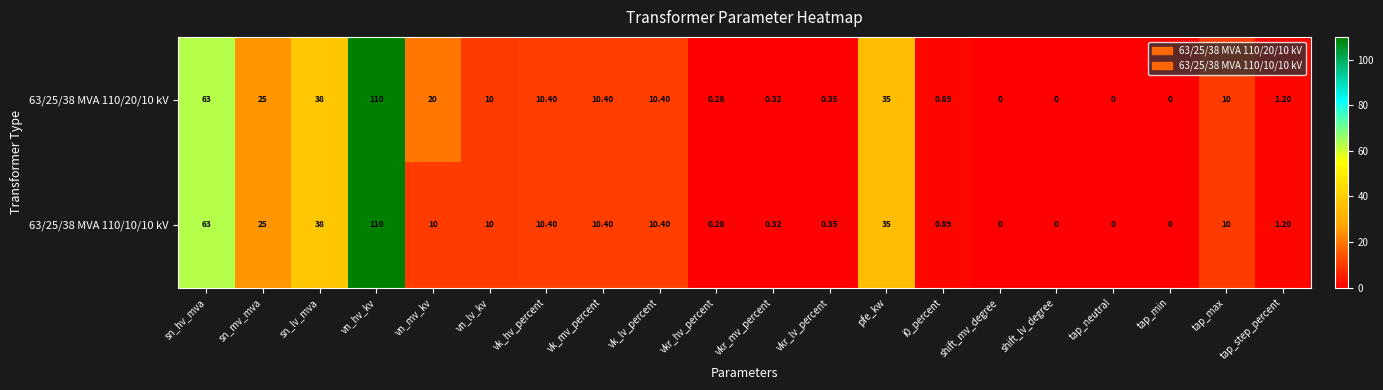

At which category is the sum across all series the highest?

vn_hv_kv